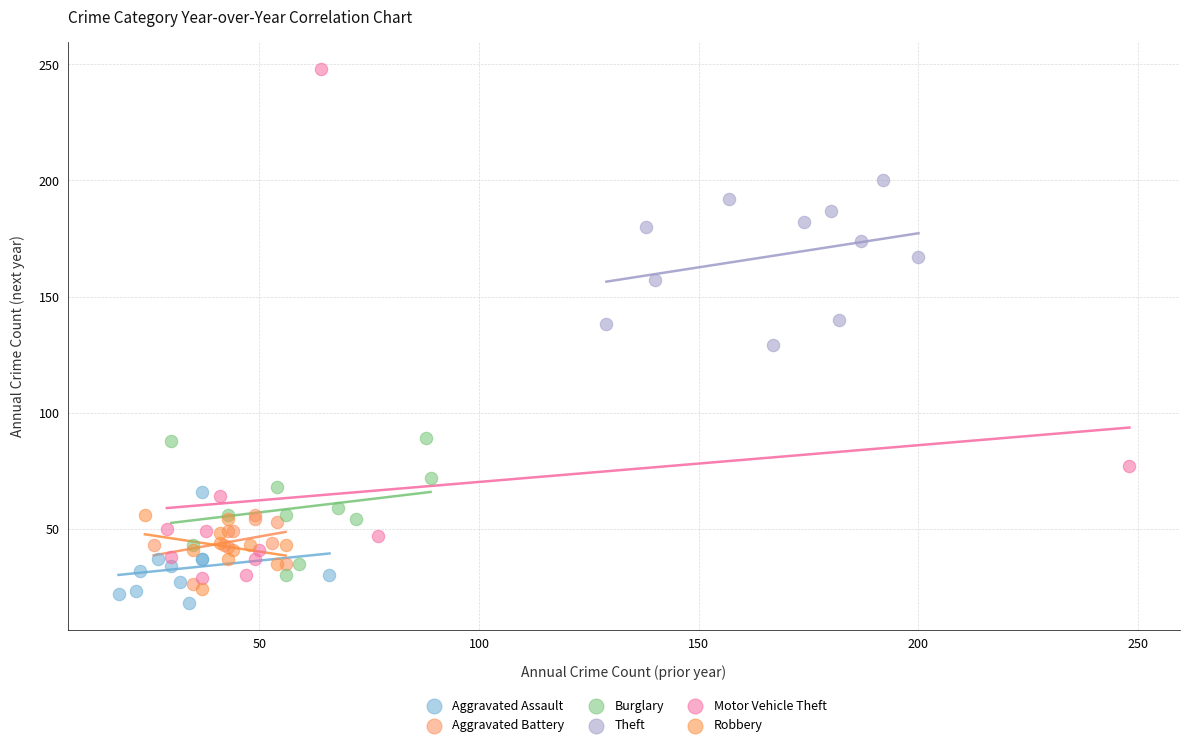

Which series has the largest Y range (max minus min)?

Motor Vehicle Theft